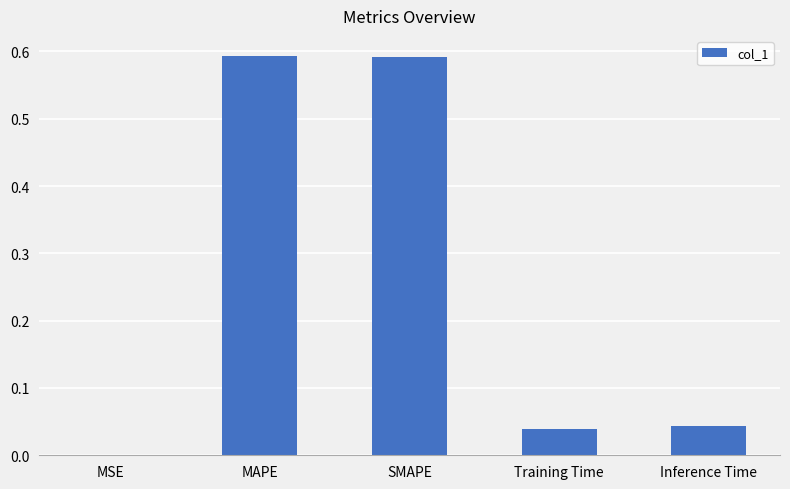

Between MSE and SMAPE, which is larger?

SMAPE